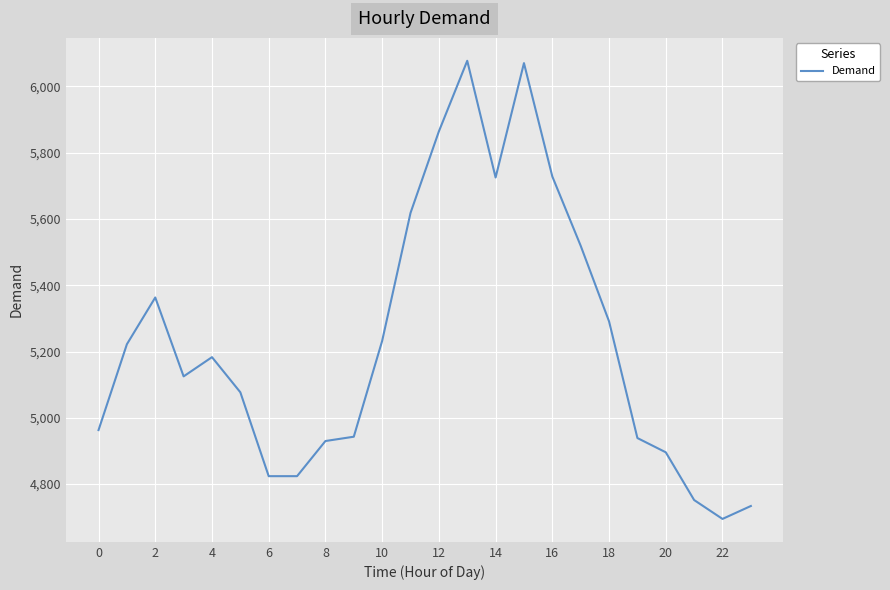

What is the greatest value displayed?

6077